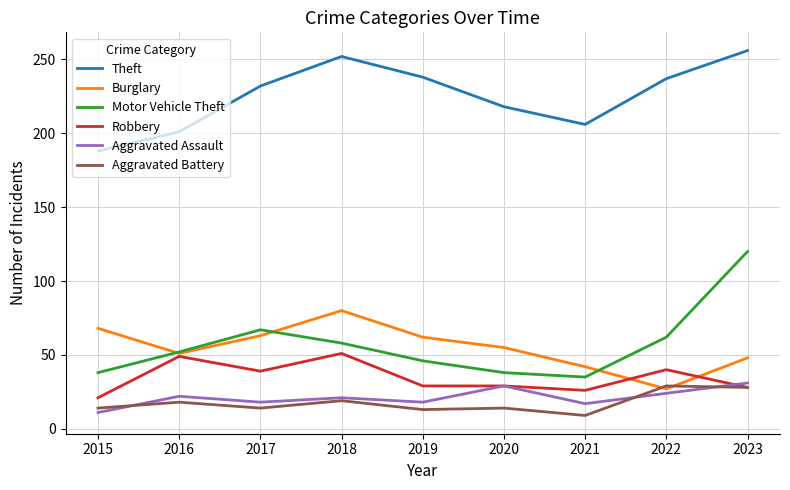

What is the total value across all series at 2023?

511